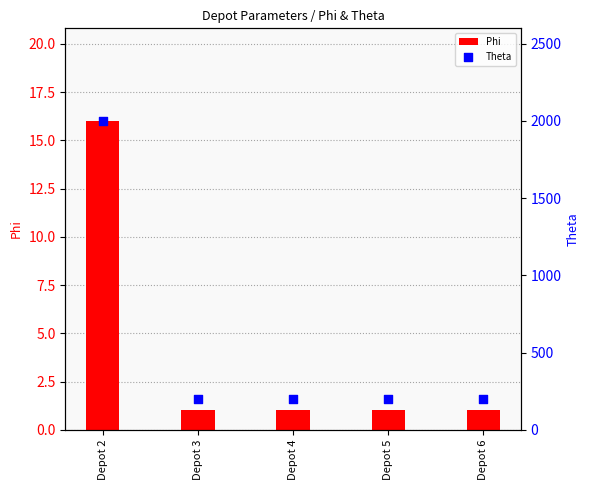

What is the total value across all series at Depot 3?

201